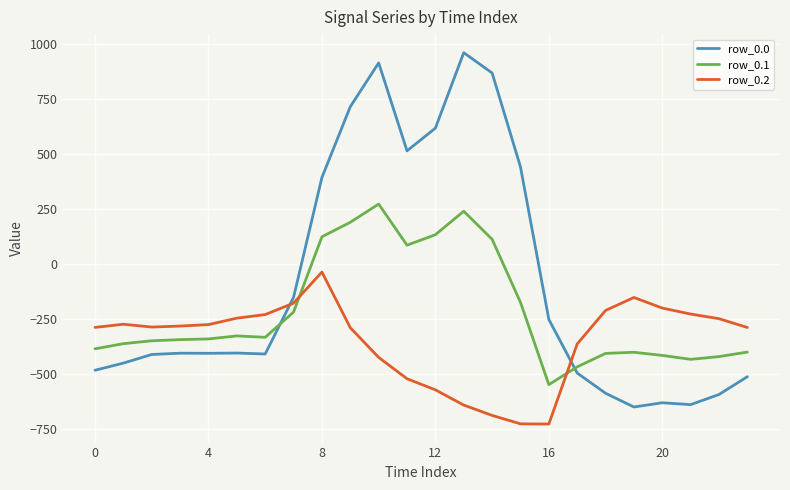

Does the chart have visible grid lines?

Yes